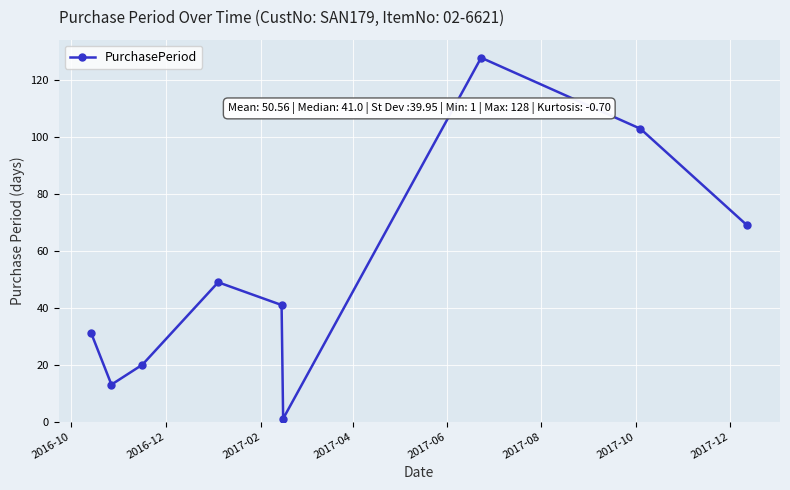

What is the average value?

51